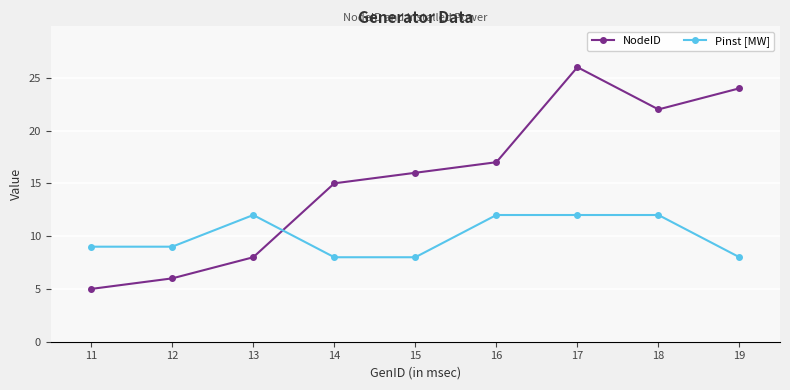

Where is the first local maximum for Pinst [MW]?

13